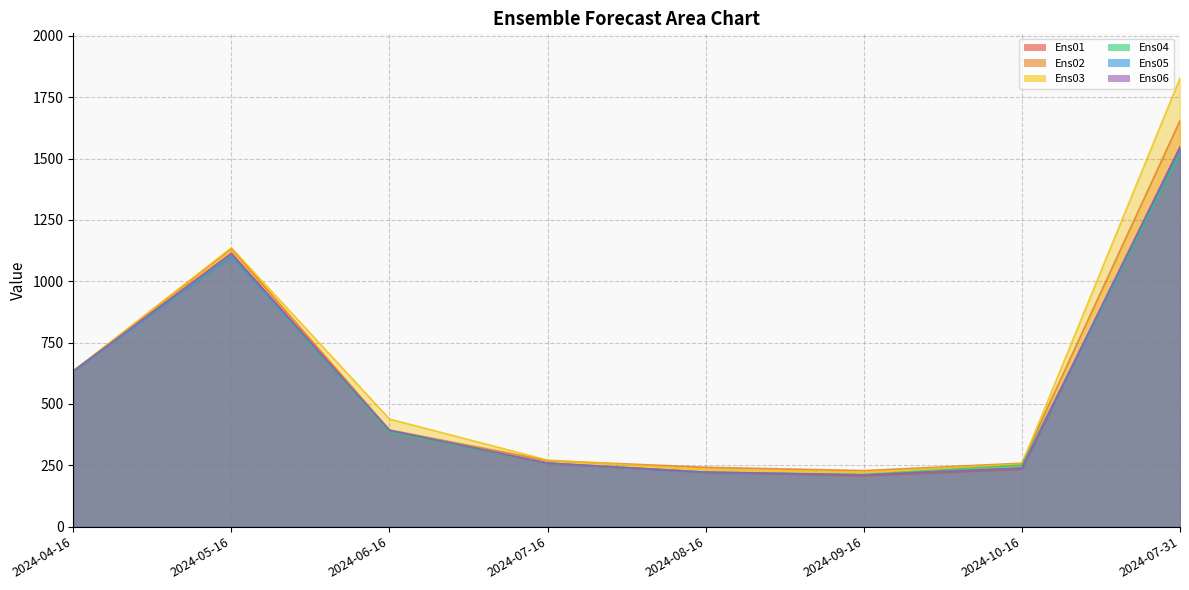

Read the Ens06 value at 2024-05-16.

1112.7